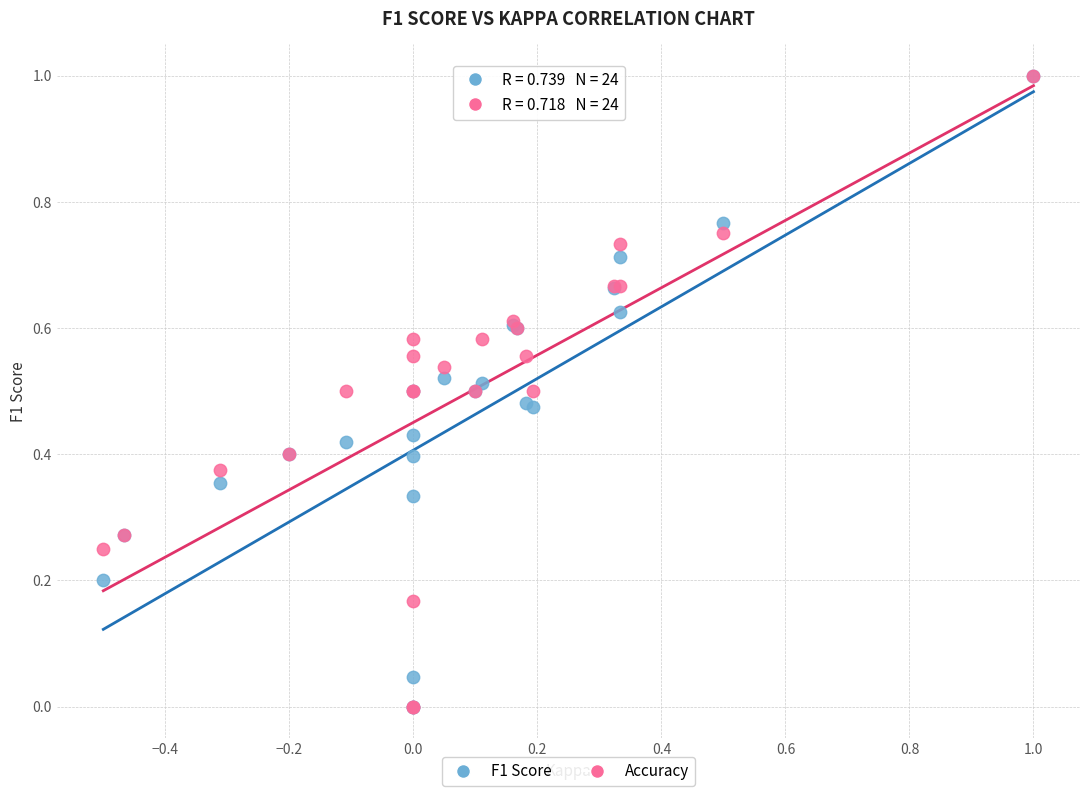

What are all the series names shown in the legend?

F1 Score, Accuracy